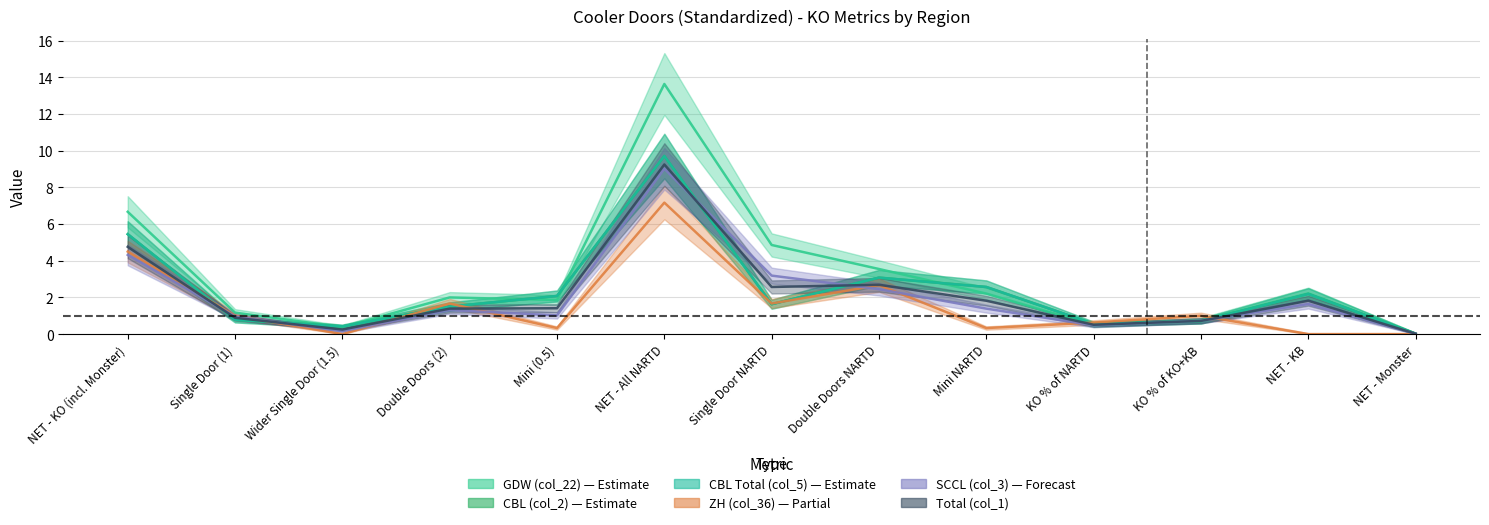

Between NET - KO (incl. Monster) and NET - Monster, which is larger?

NET - KO (incl. Monster)